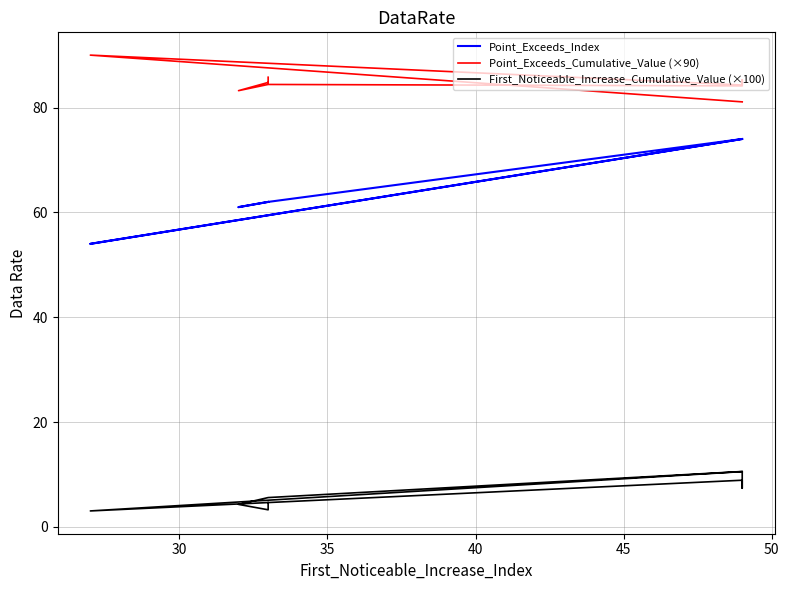

At how many categories does at least one series exceed 48?

10